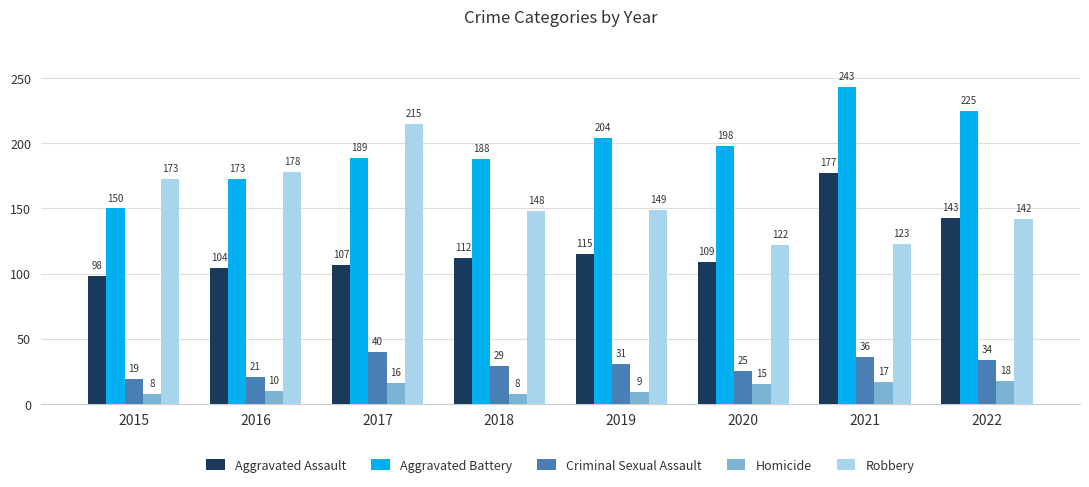

What is the difference between the second highest and minimum values in the Homicide series?

9